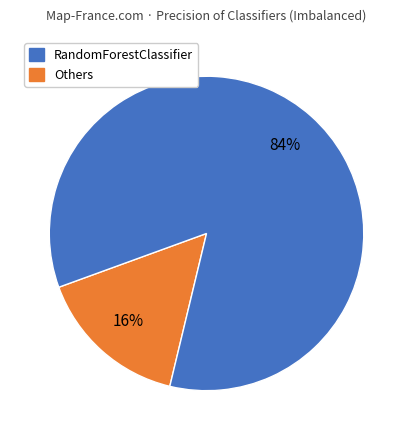

Is there a majority slice in this chart?

Yes